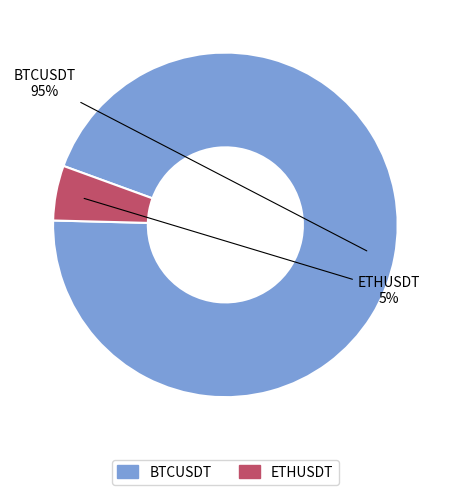

To the nearest percent, what portion does ETHUSDT represent?

5%